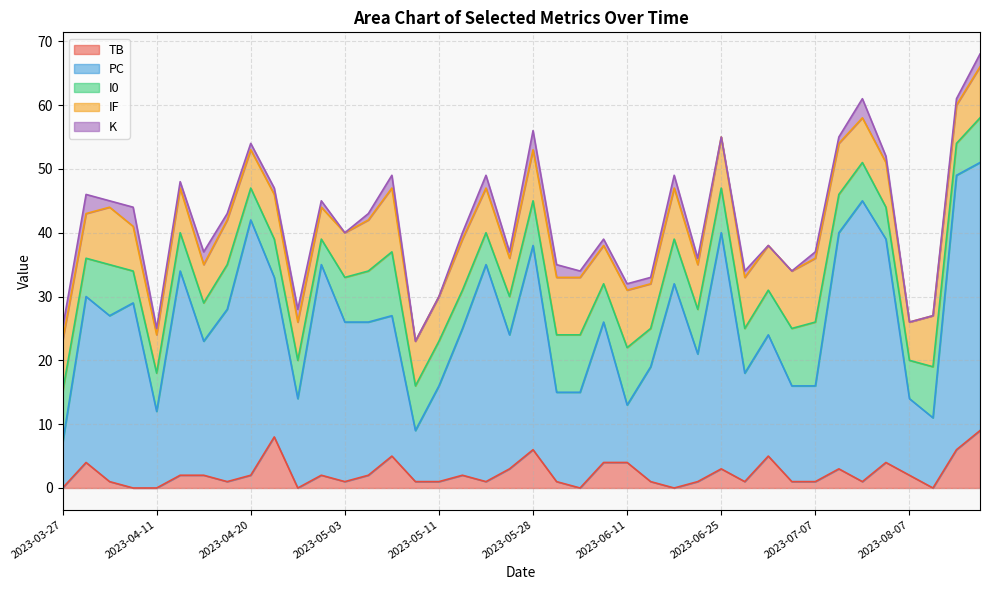

What are all the series names shown in the legend?

TB, PC, I0, IF, K